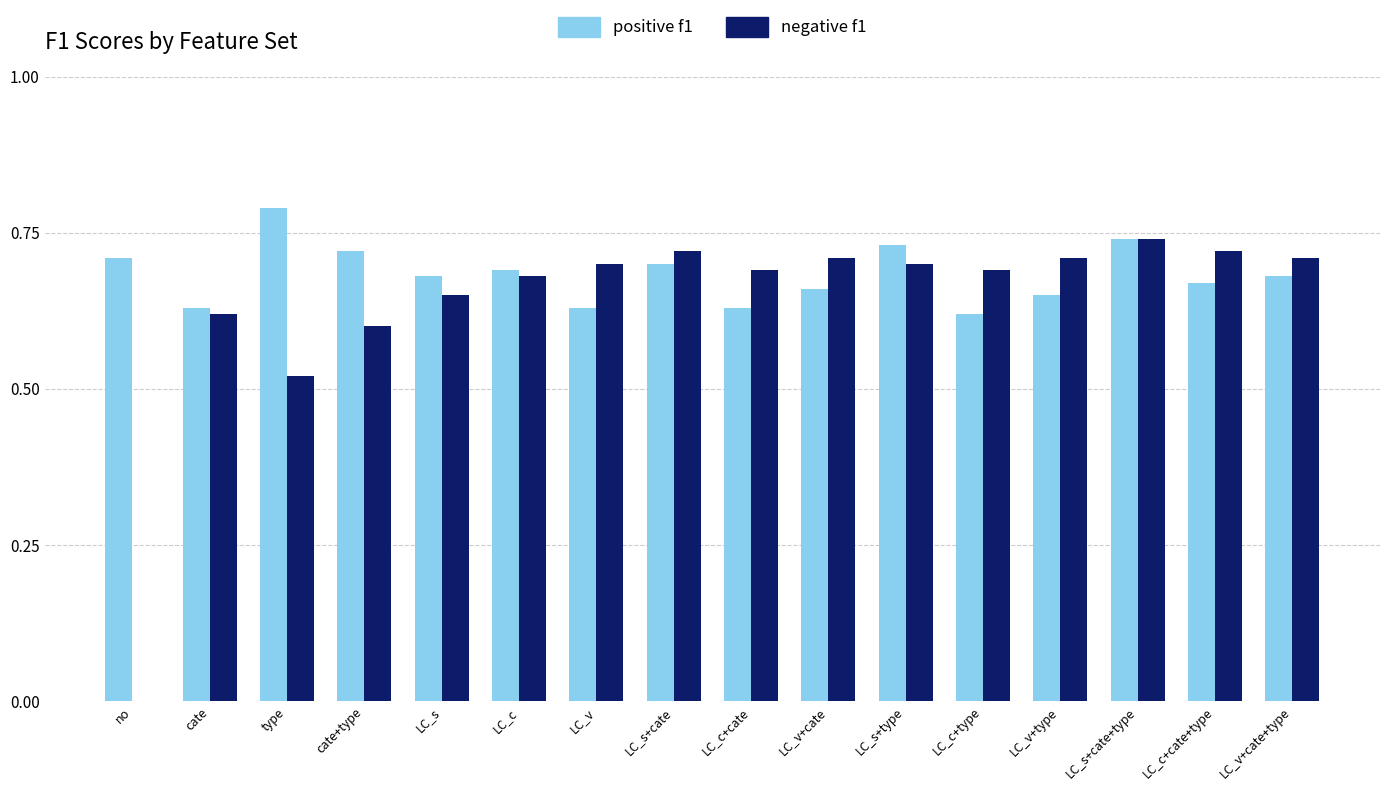

What is the sum of the positive f1 values at LC_s and cate?

1.3